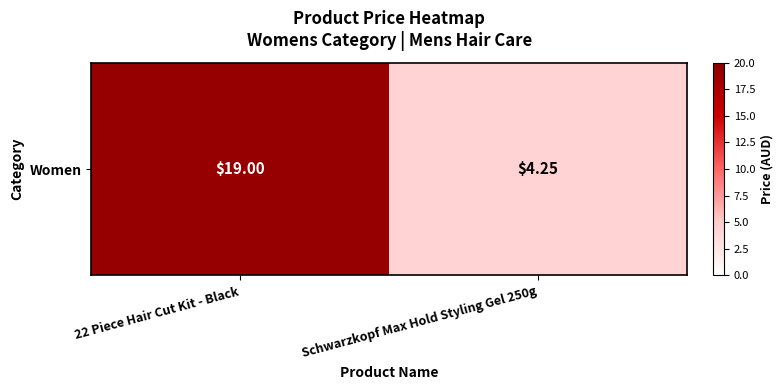

List the labels in order of value, smallest first.

Schwarzkopf Max Hold Styling Gel 250g, 22 Piece Hair Cut Kit - Black